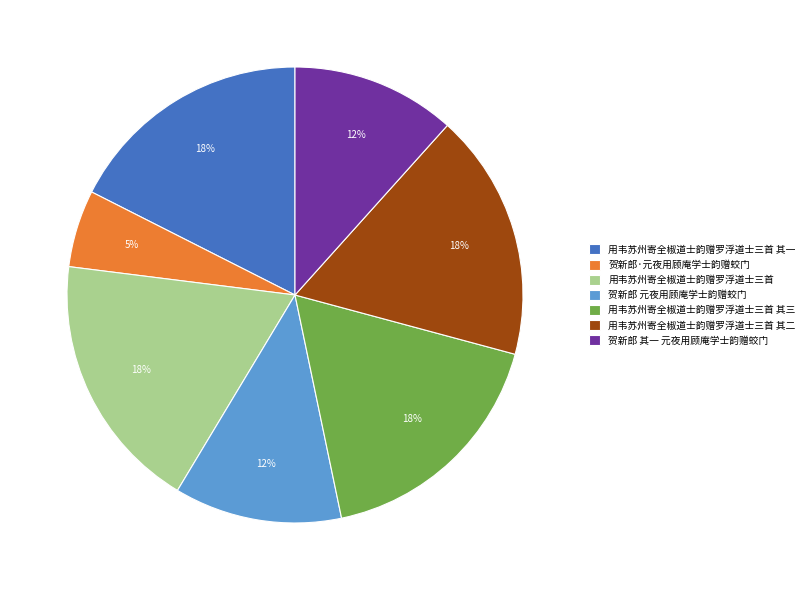

Count the number of slices in the pie.

7